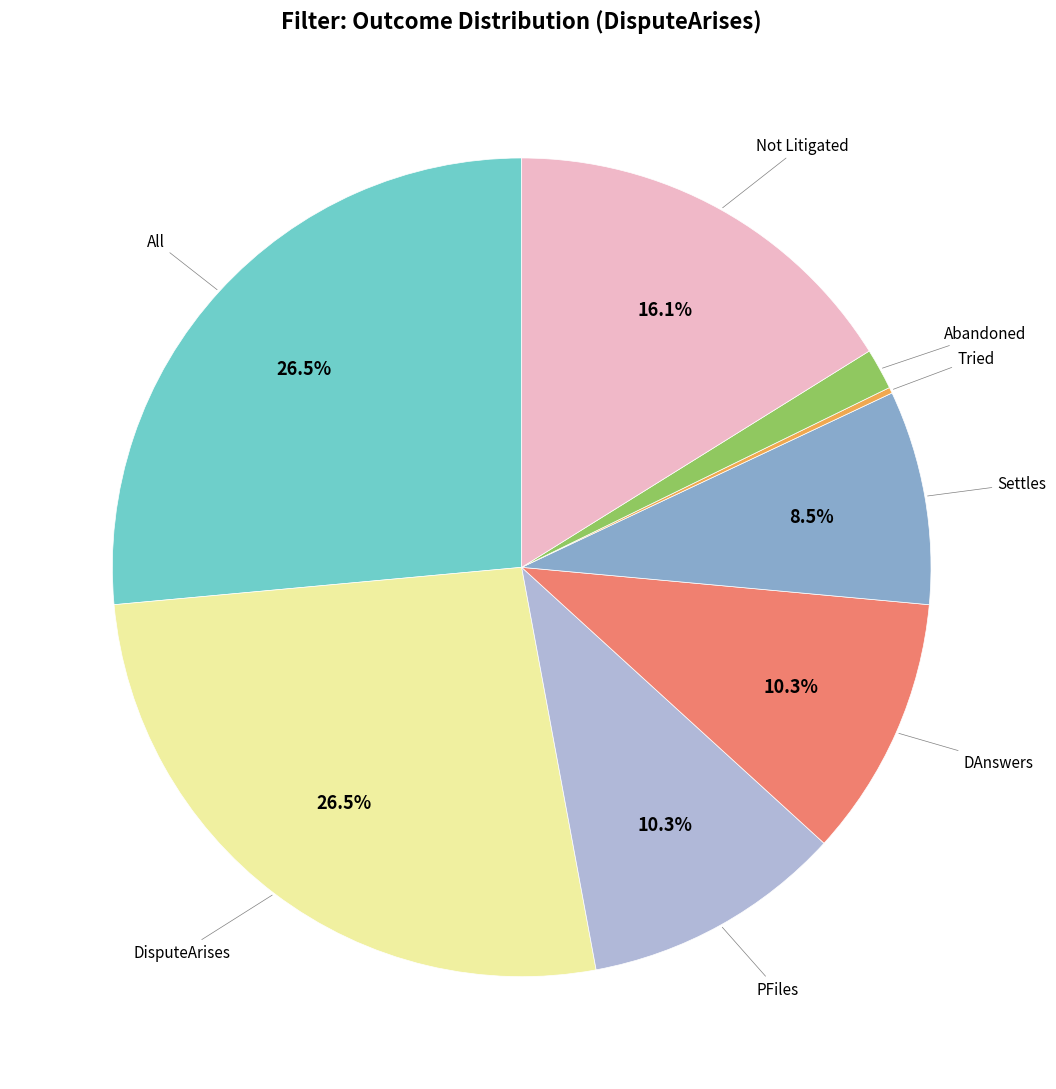

Is there any slice that represents more than half of the pie?

No